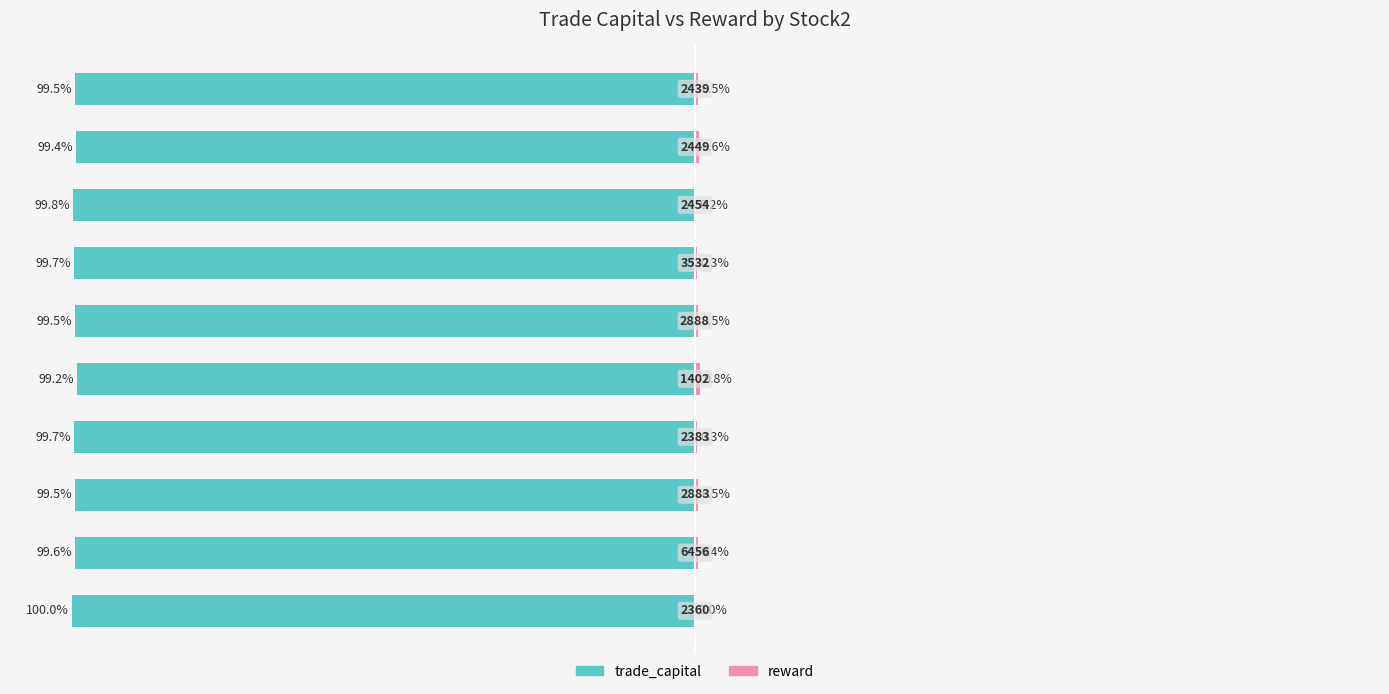

Is it true that trade_capital equals -29.9 at 5?

False